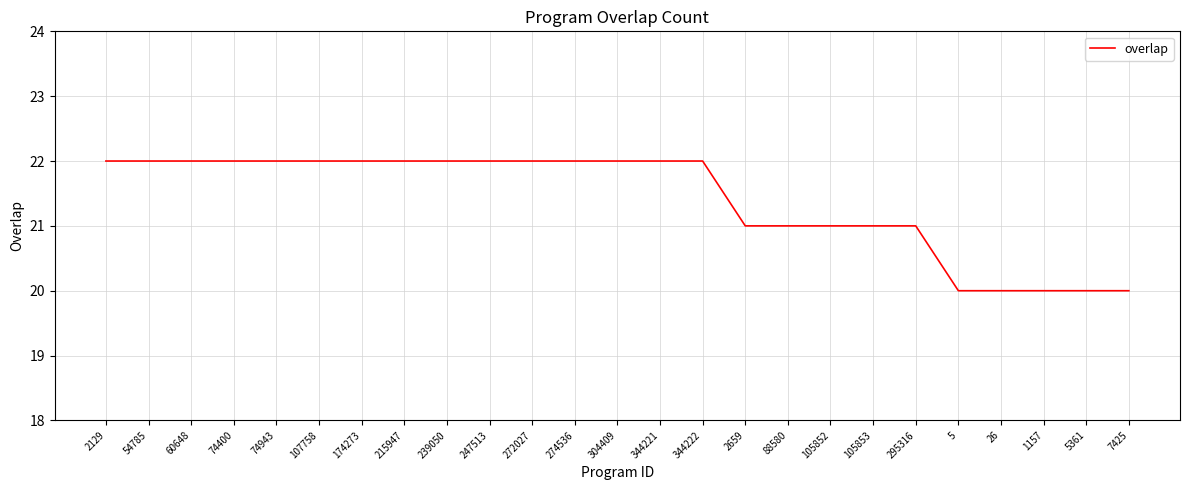

What is the change in value from 174273 to 5361?

-2